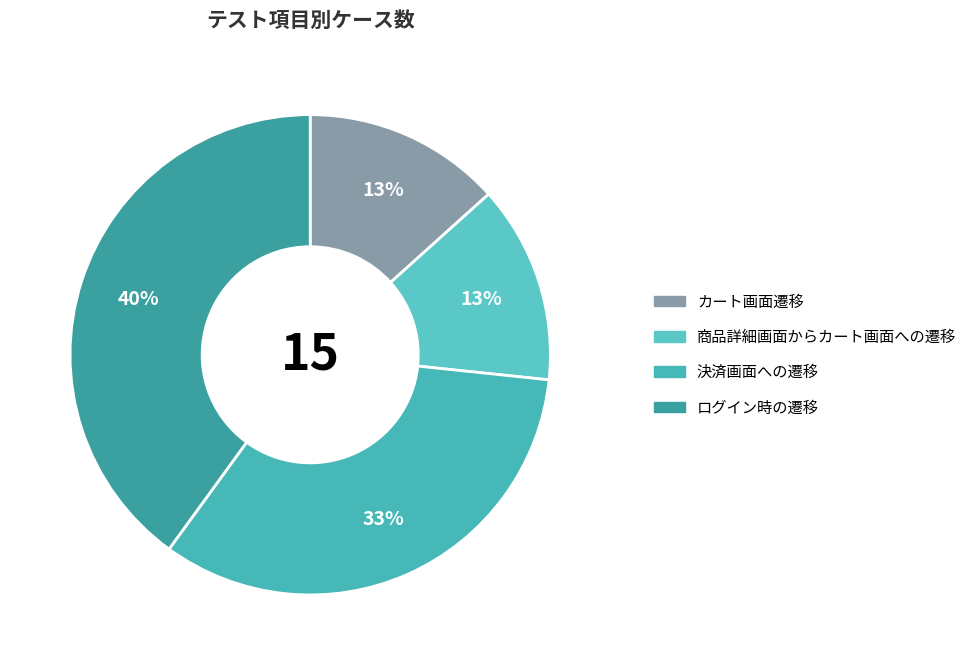

True or false: ログイン時の遷移 accounts for 40% of the total.

True